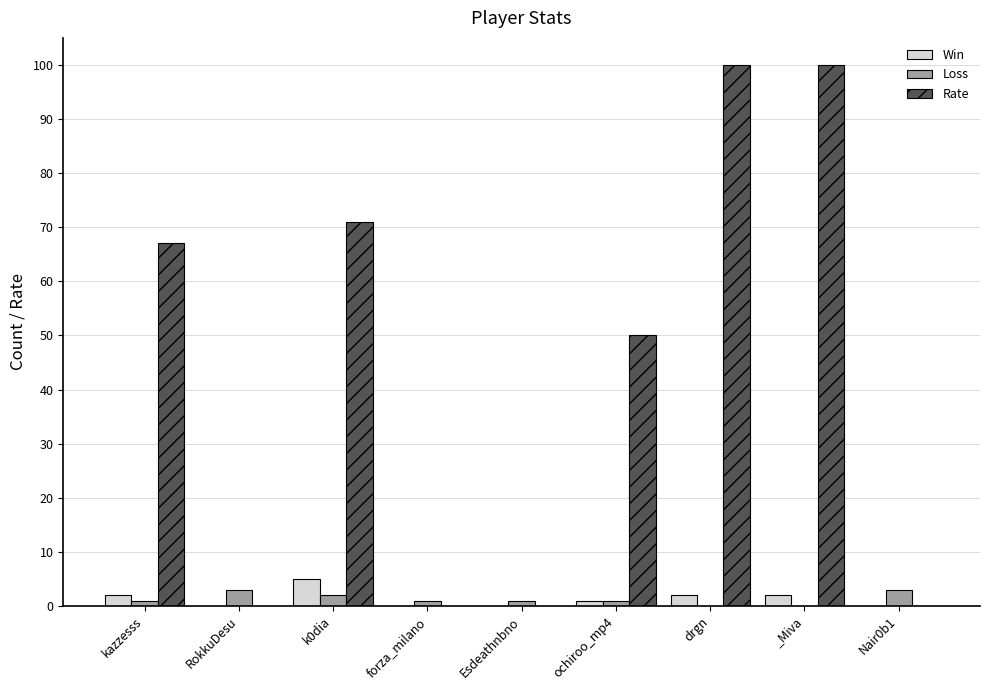

What is the maximum value for Win?

5